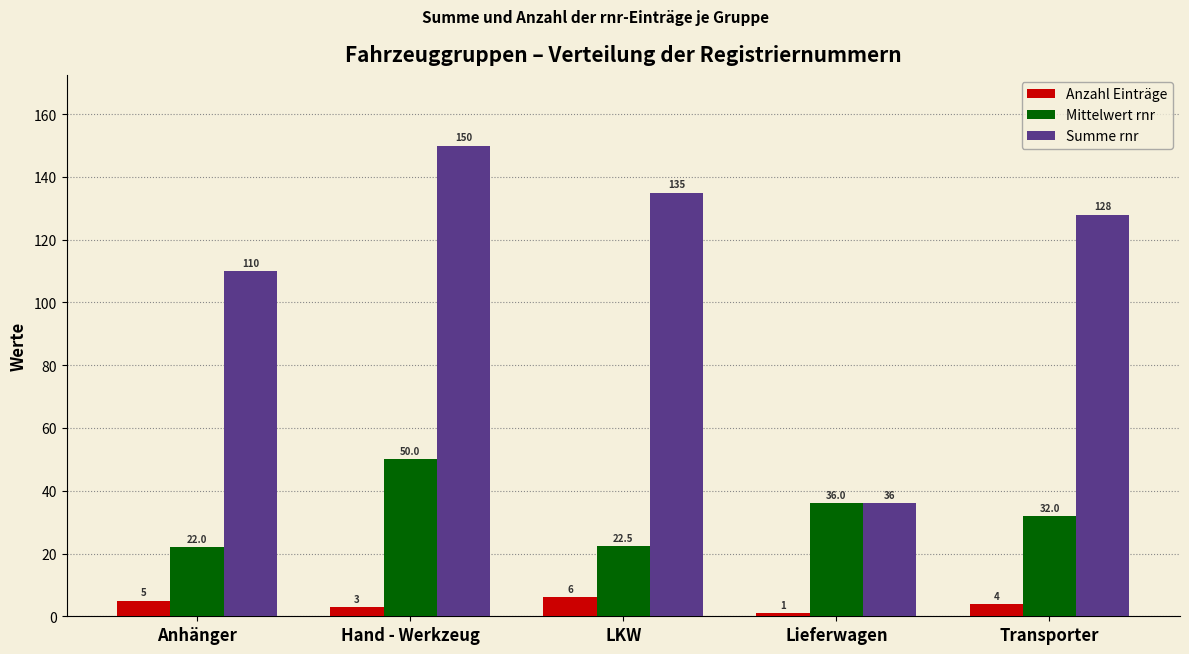

How many distinct data groups are displayed?

3